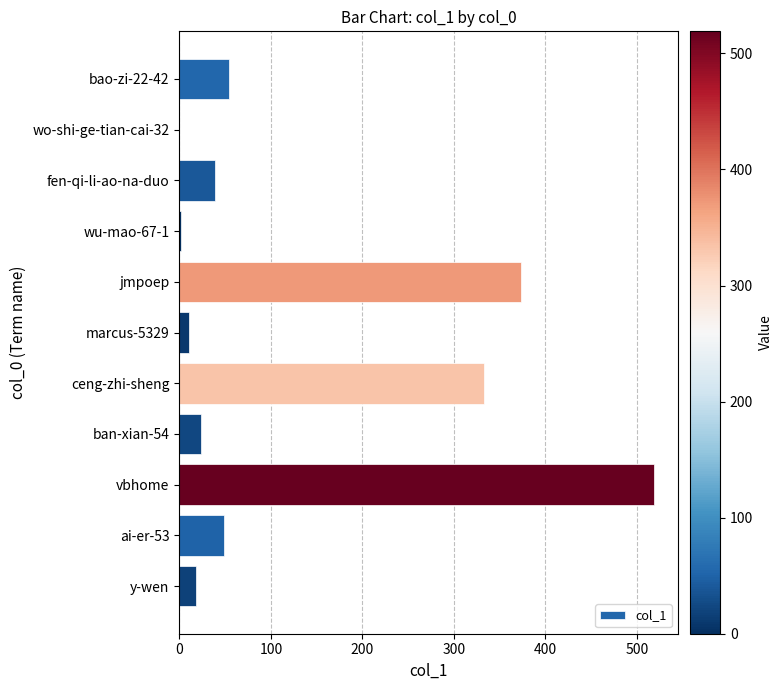

What is the sum of all values?

1421